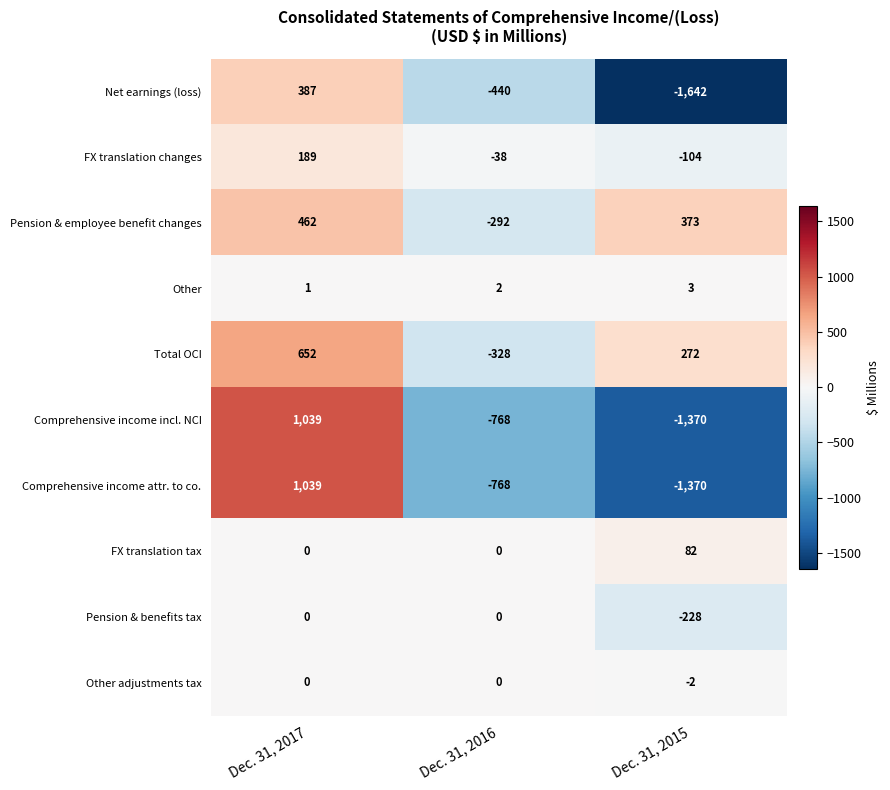

Which series has the largest total across all categories?

Total OCI